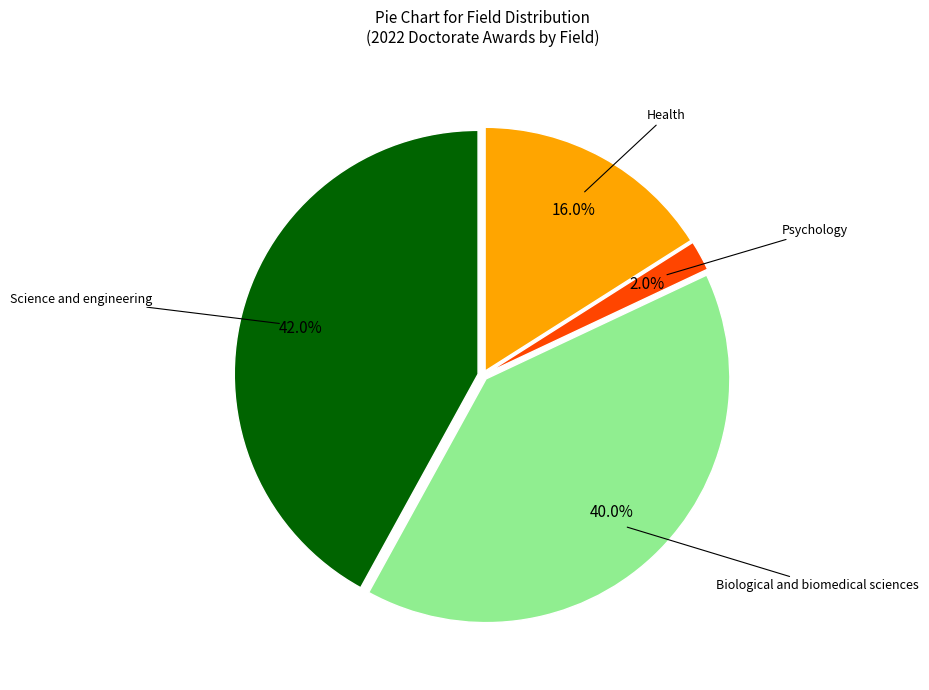

Is there a majority slice in this chart?

No